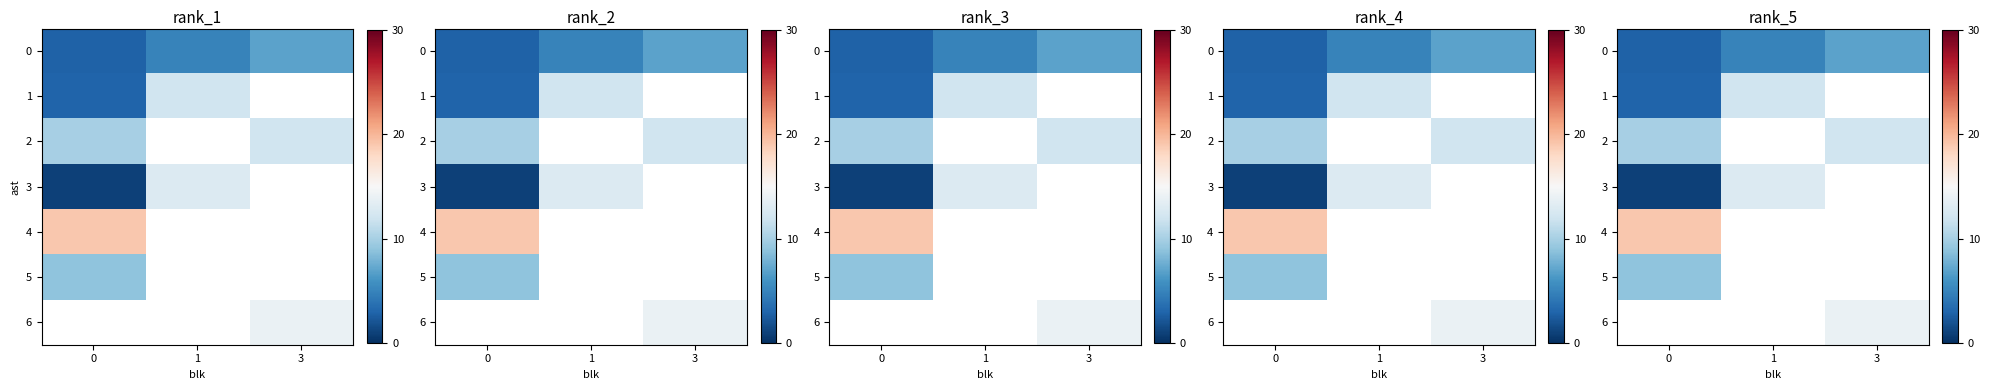

What is the lowest value of the 3 series?

1.0